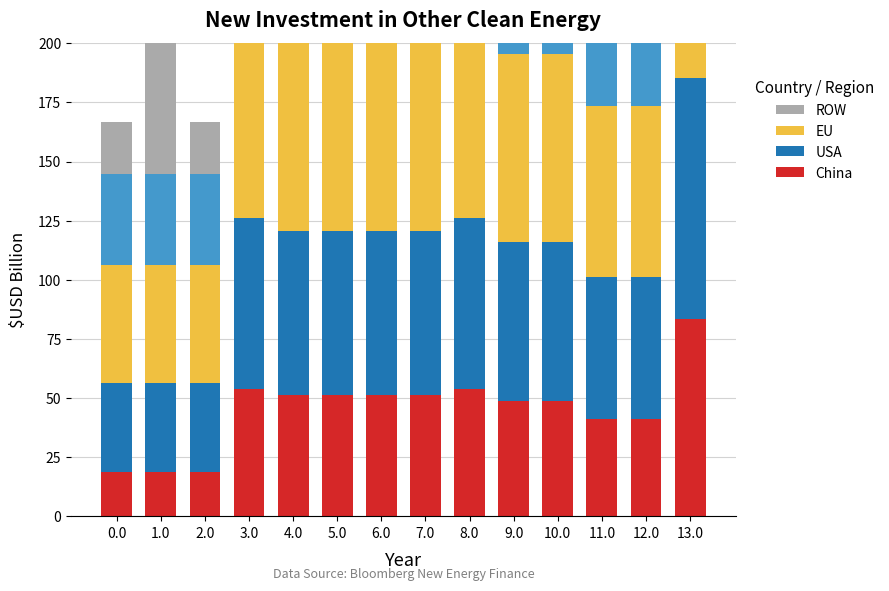

How many bars are there in each group?

5